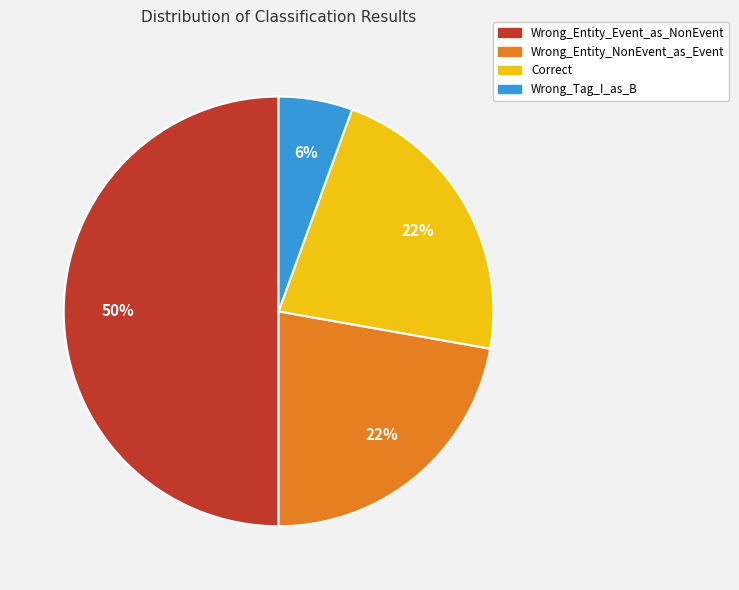

To the nearest percent, what is the average slice percentage?

25%